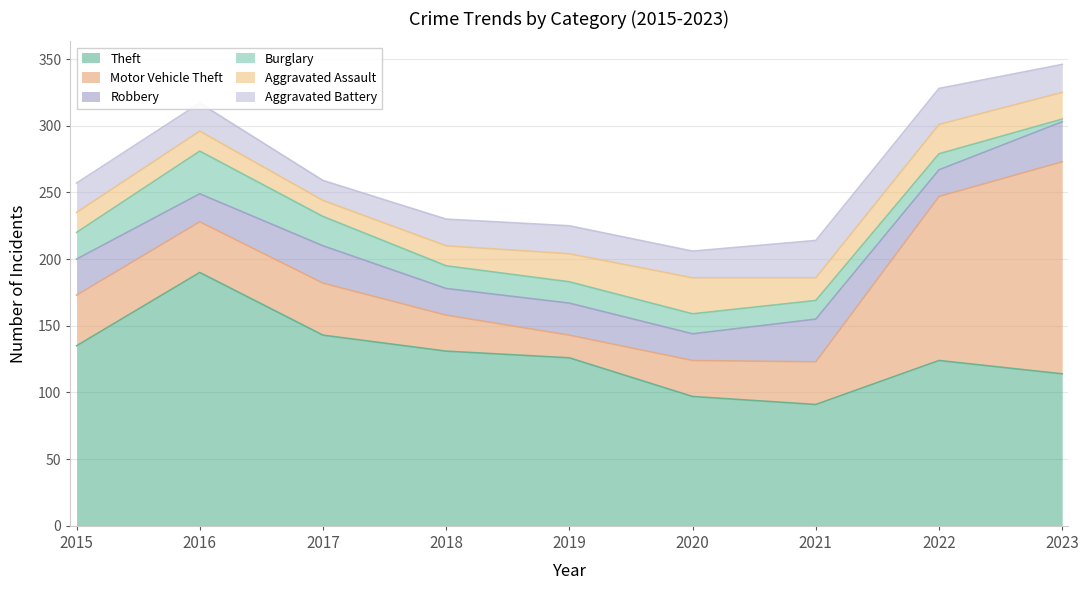

Reading right to left, what are all the values shown in this chart?

Theft: 114	124	91	97	126	131	143	190	135
Motor Vehicle Theft: 159	123	32	27	17	27	39	38	38
Robbery: 30	20	32	20	24	20	28	21	27
Burglary: 2	12	14	15	16	17	22	32	20
Aggravated Assault: 20	22	17	27	21	15	12	15	15
Aggravated Battery: 21	27	28	20	21	20	15	21	22